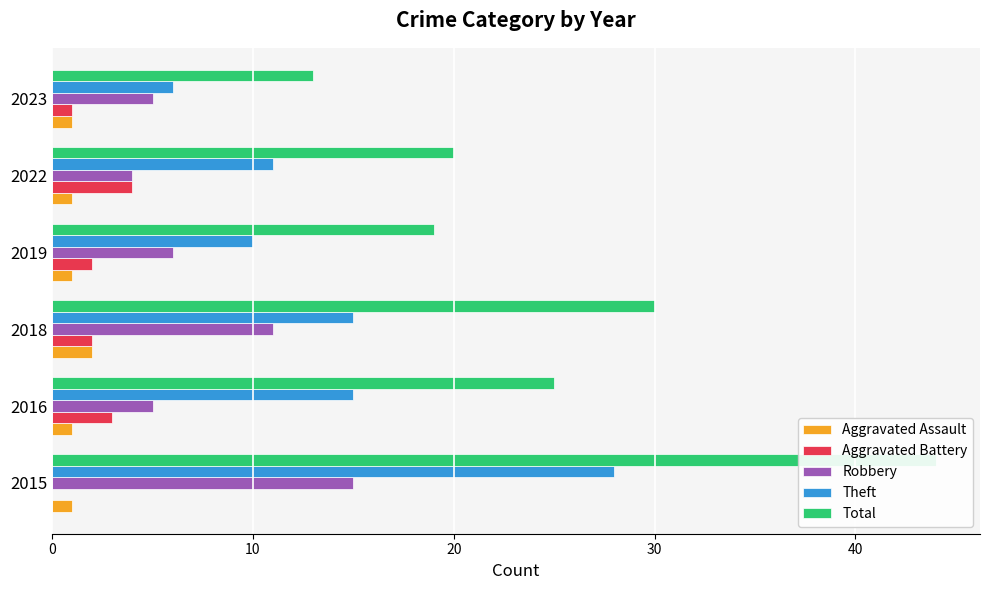

Reading right to left, what are all the values shown in this chart?

Aggravated Assault: 1	1	1	2	1	1
Aggravated Battery: 1	4	2	2	3	0
Robbery: 5	4	6	11	5	15
Theft: 6	11	10	15	15	28
Total: 13	20	19	30	25	44